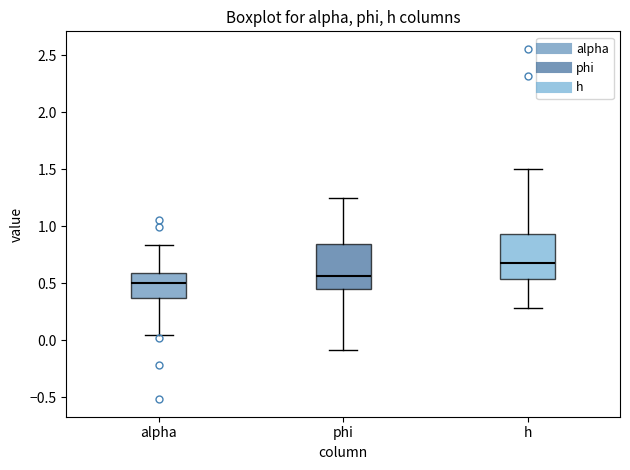

Where does the upper whisker of the box for h end on the y-axis? The values are not printed on the chart, so give them approximately, as read against the axis.

1.50